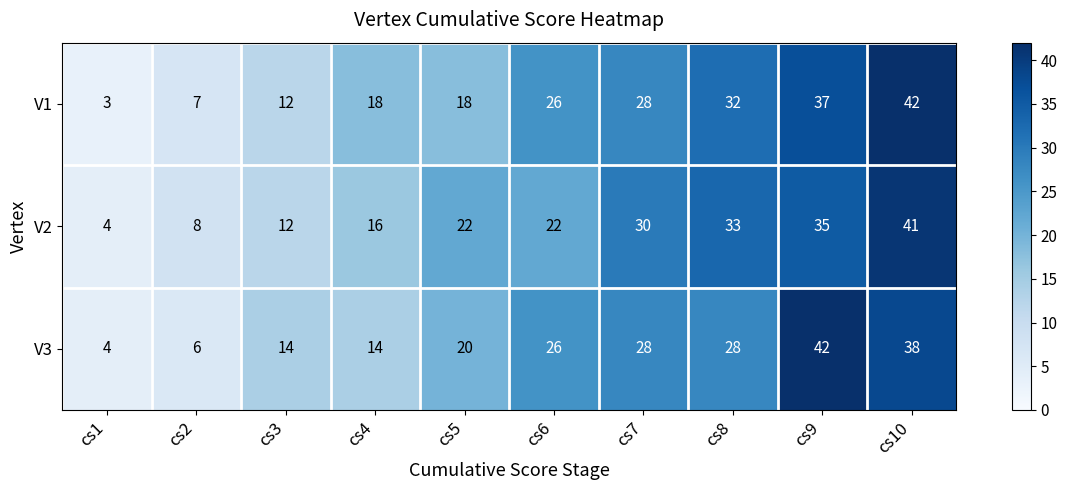

The value of V1 at cs4 is 9. True or false?

False